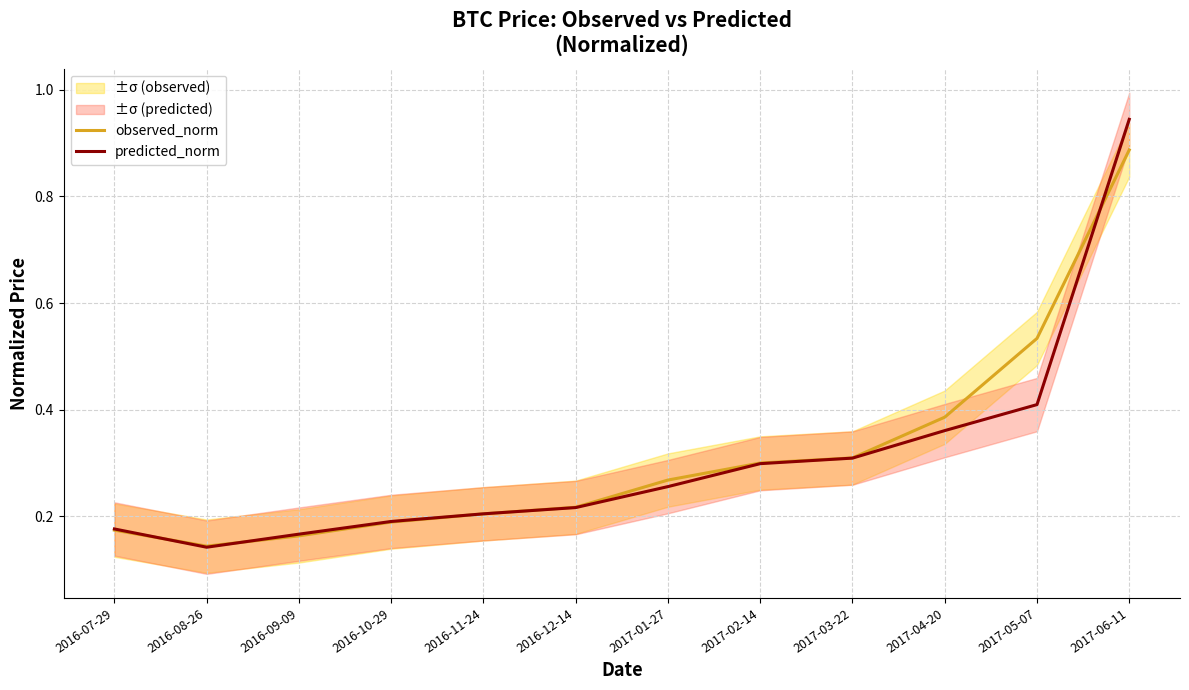

Reading left to right, extract all data points from this chart.

observed_norm: 0.2	0.1	0.2	0.2	0.2	0.2	0.3	0.3	0.3	0.4	0.5	0.9
predicted_norm: 0.2	0.1	0.2	0.2	0.2	0.2	0.3	0.3	0.3	0.4	0.4	0.9